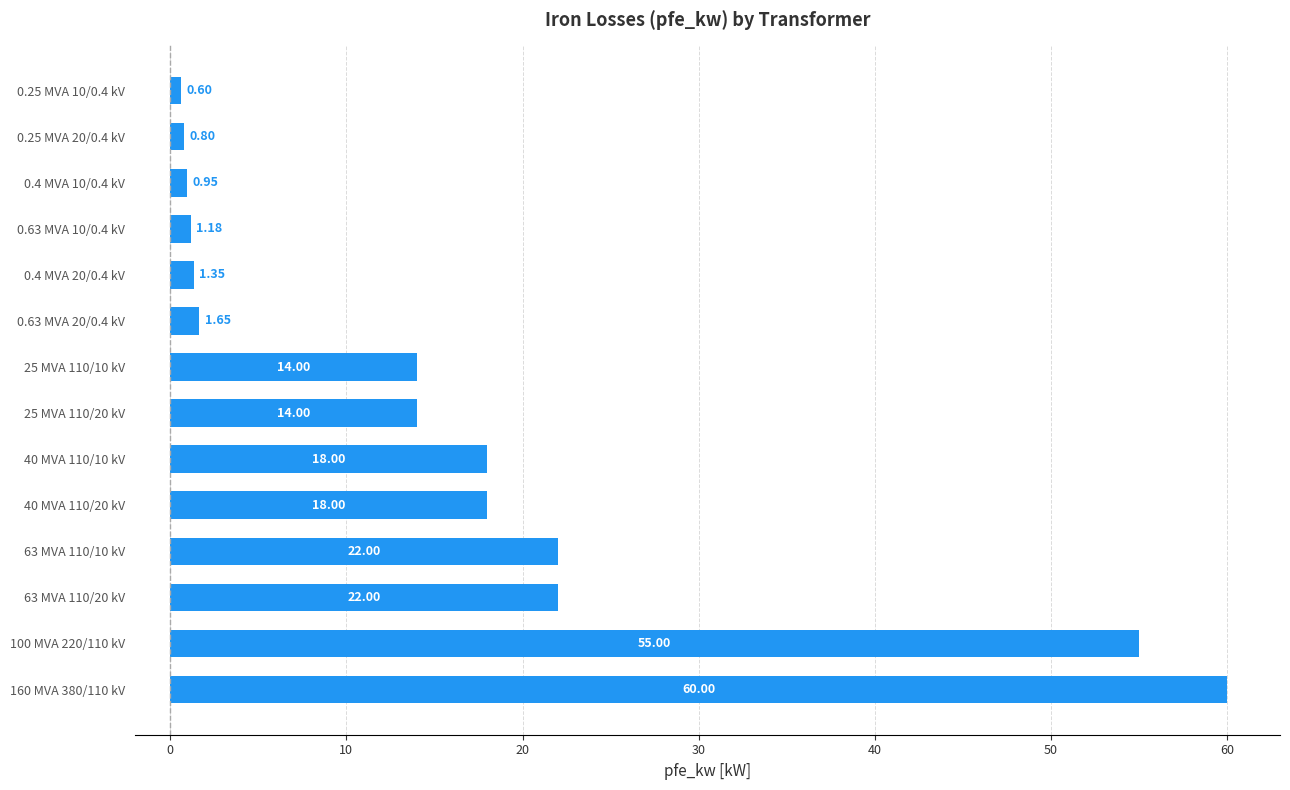

What is the difference between the second highest and minimum values?

54.4